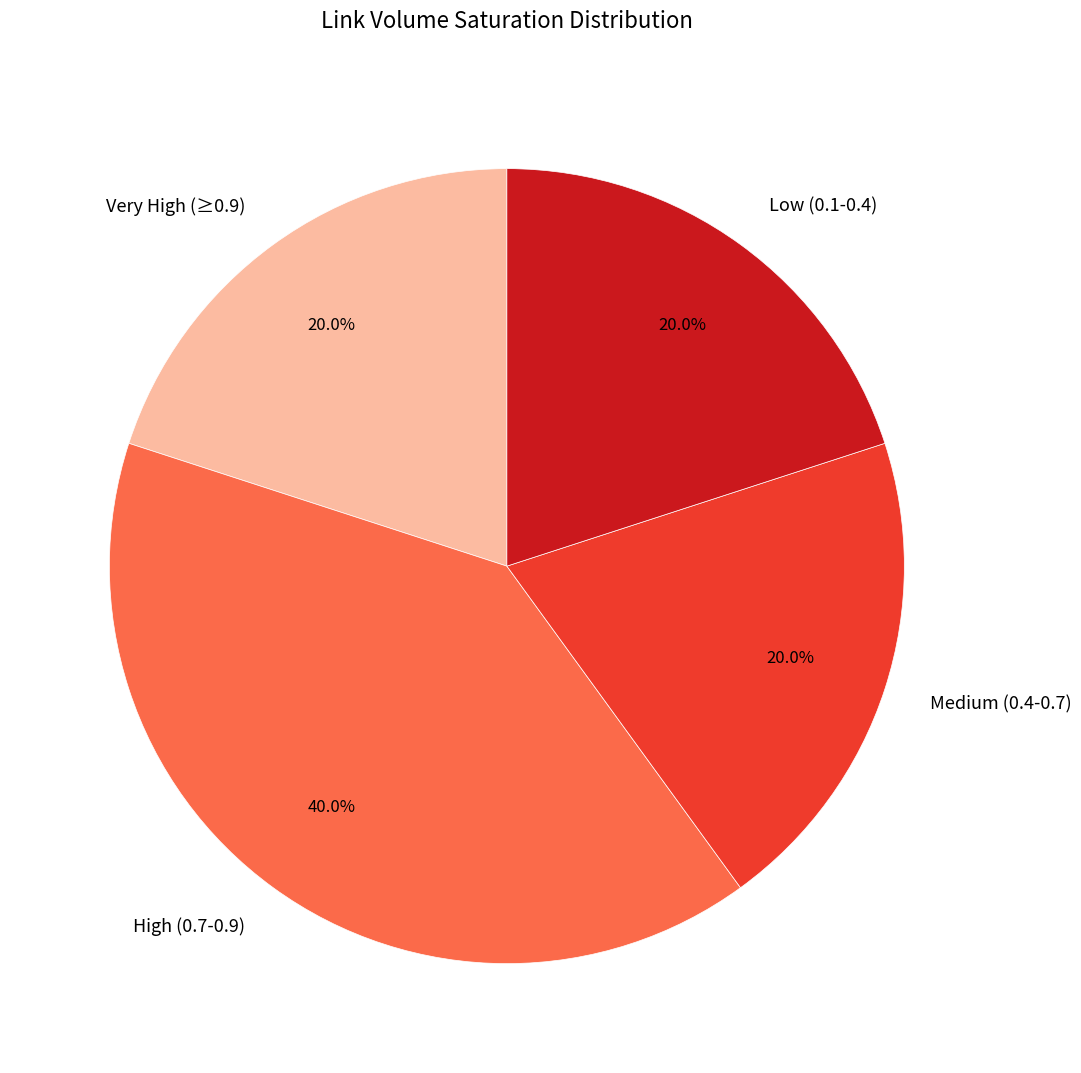

Does High (0.7-0.9) represent more than half of the total?

No